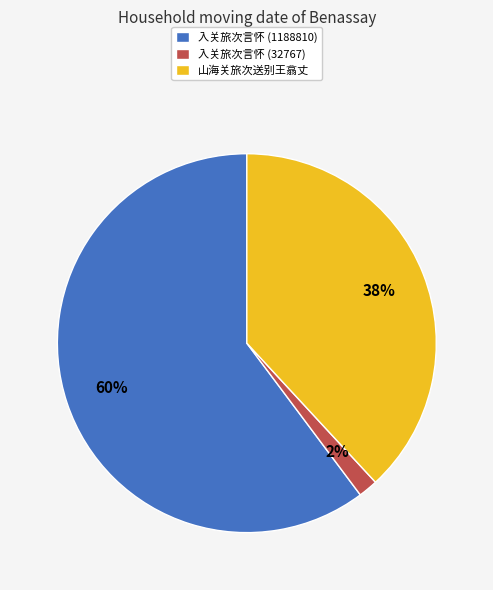

Do 入关旅次言怀 (32767) and 山海关旅次送别王翕丈 together represent more than half of the pie?

No